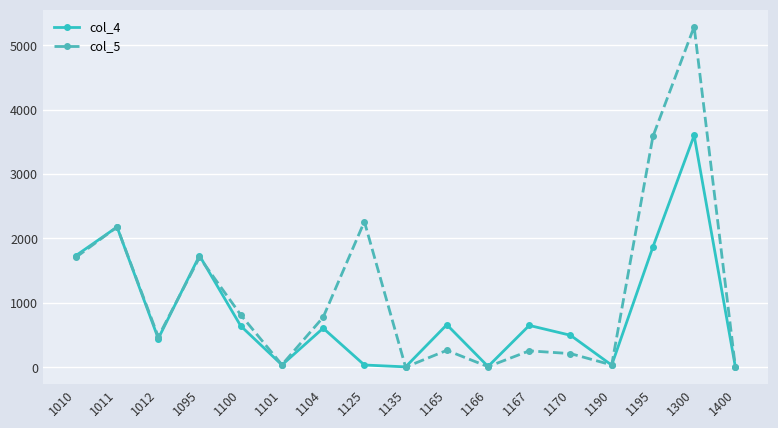

Which series has the largest total across all categories?

col_5